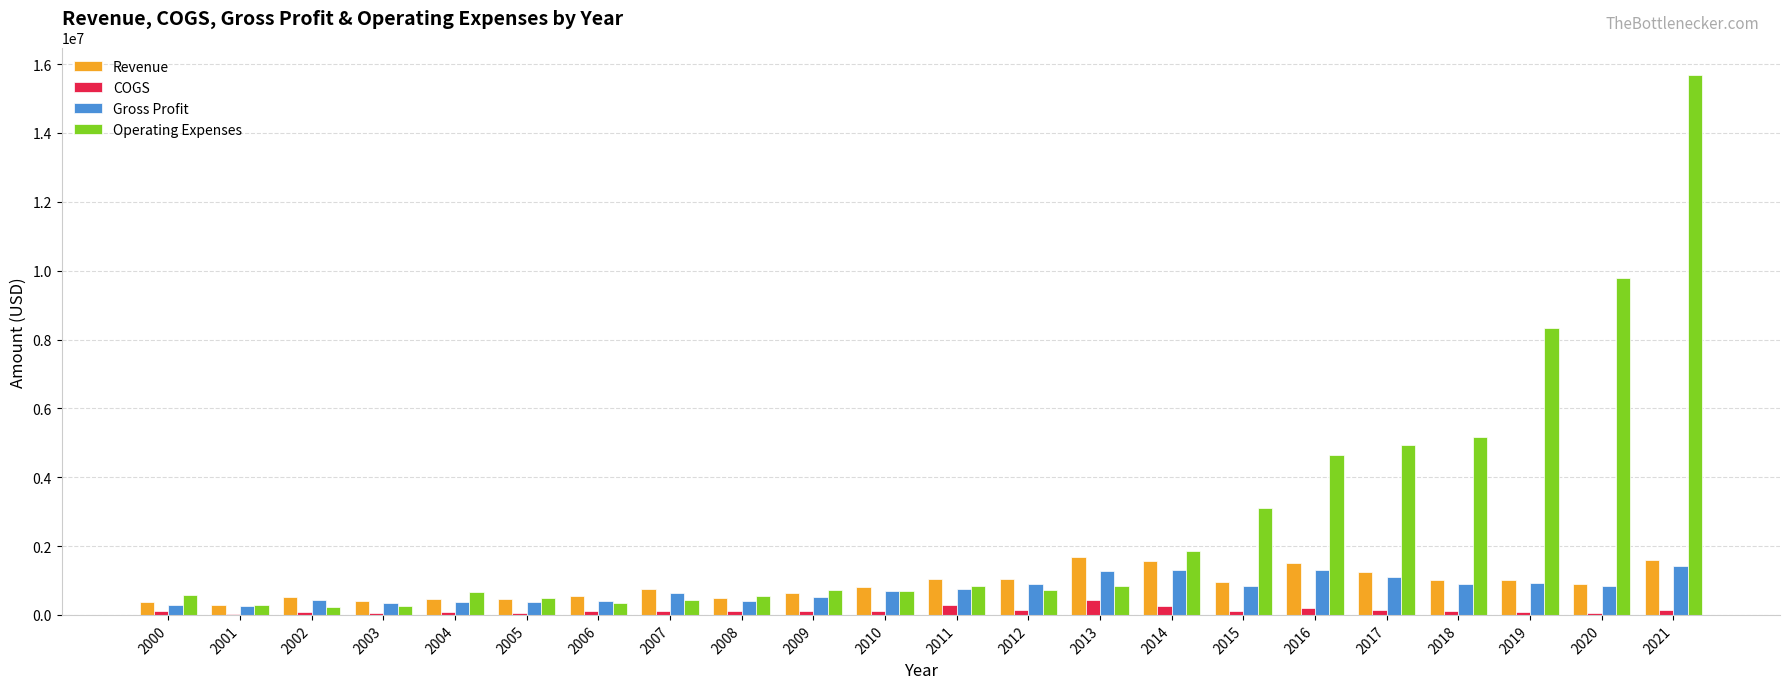

Which series changed the most between 2012 and 2016?

Operating Expenses